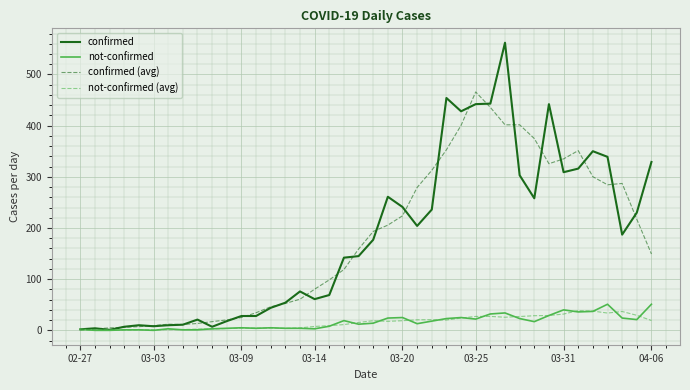

What is the greatest value displayed?

562.0